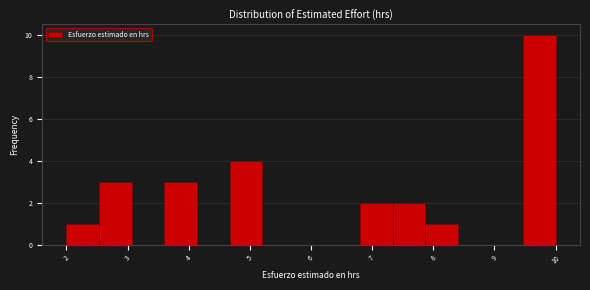

How tall is the bar that spans 2.5 to 3.1 on the x-axis? Neither the bar edges nor the heights are printed on the chart, so give them approximately, as read against the axes.

3